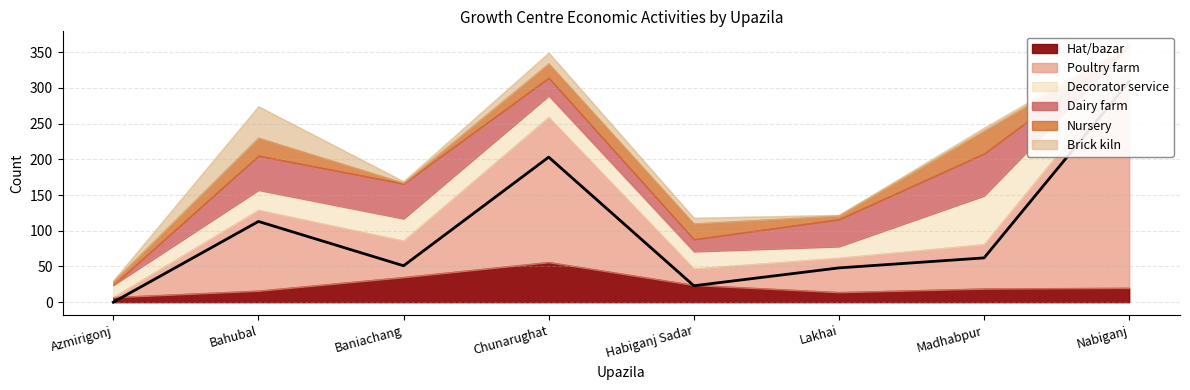

How many data points in Decorator service are above 29?

3